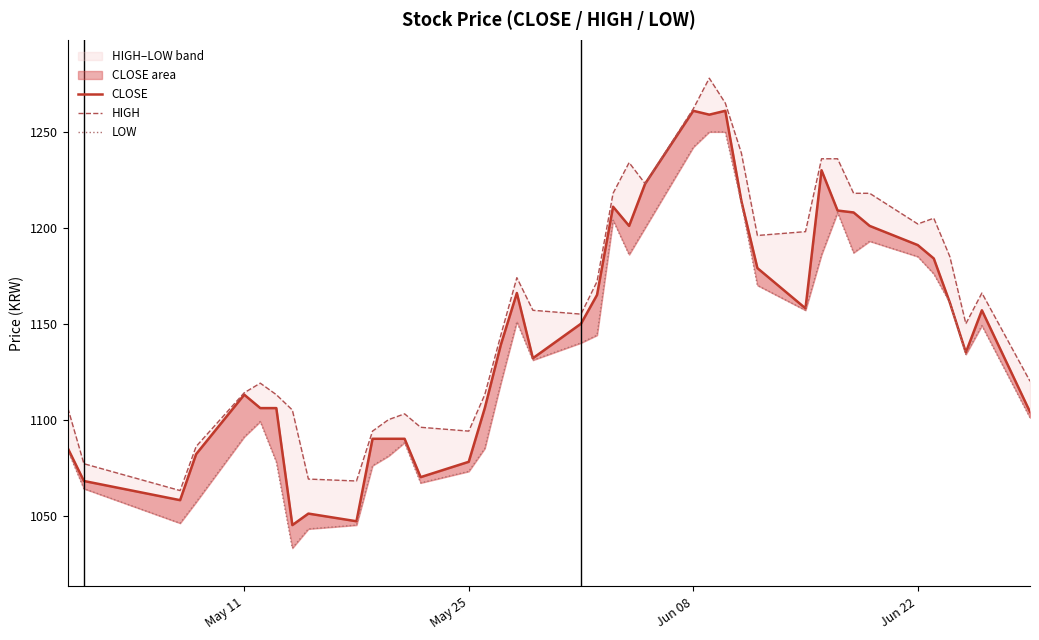

How many series are shown in this chart?

3